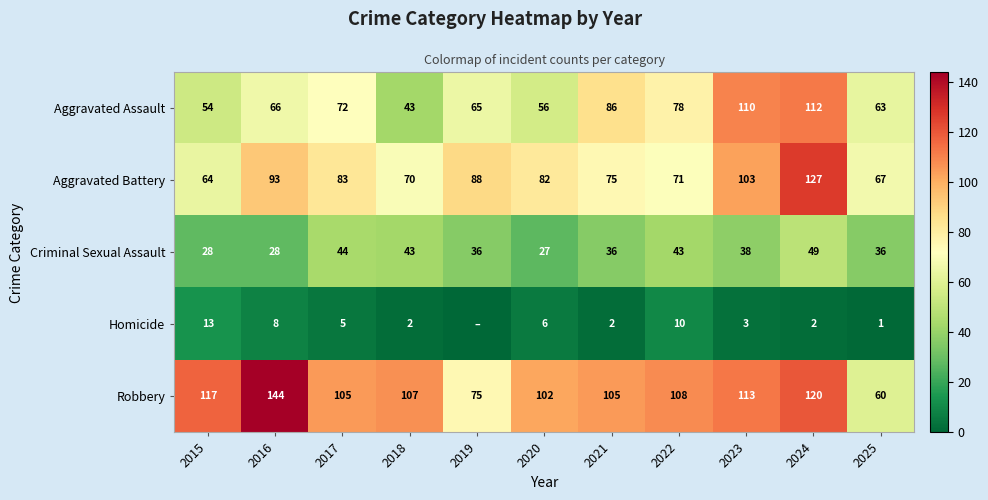

Where is Aggravated Assault nearest to the value 77?

2022